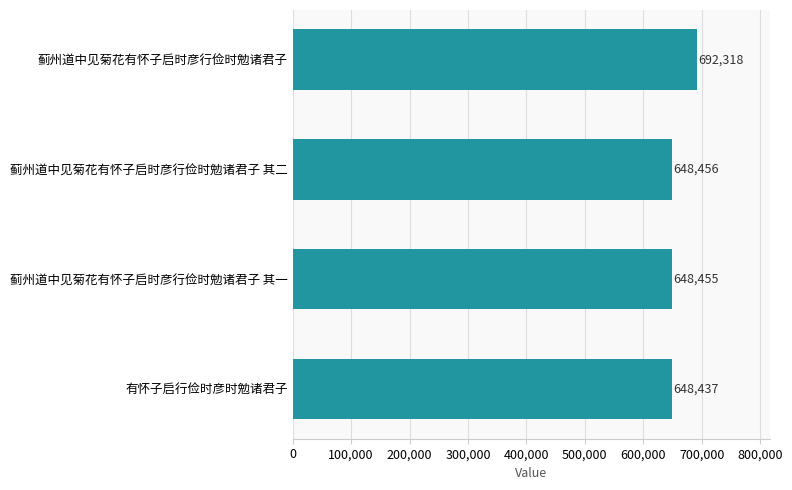

Which category has the highest value across all series?

蓟州道中见菊花有怀子启时彦行俭时勉诸君子